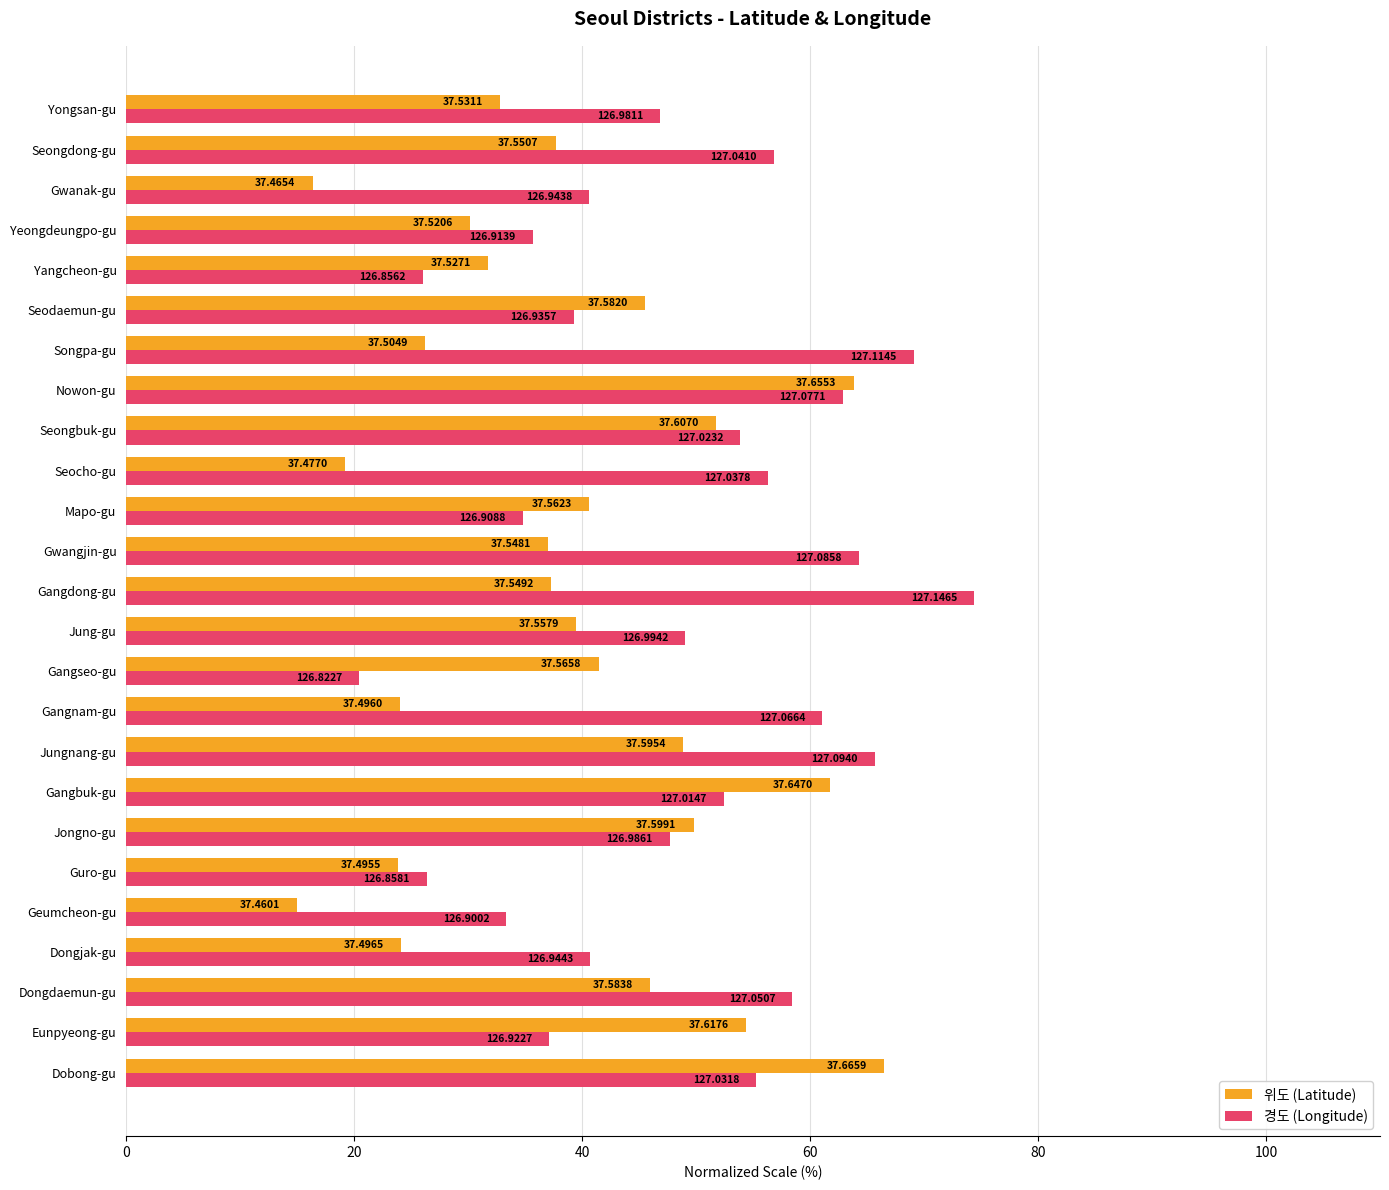

At which category does the chart reach its minimum across all series?

Geumcheon-gu